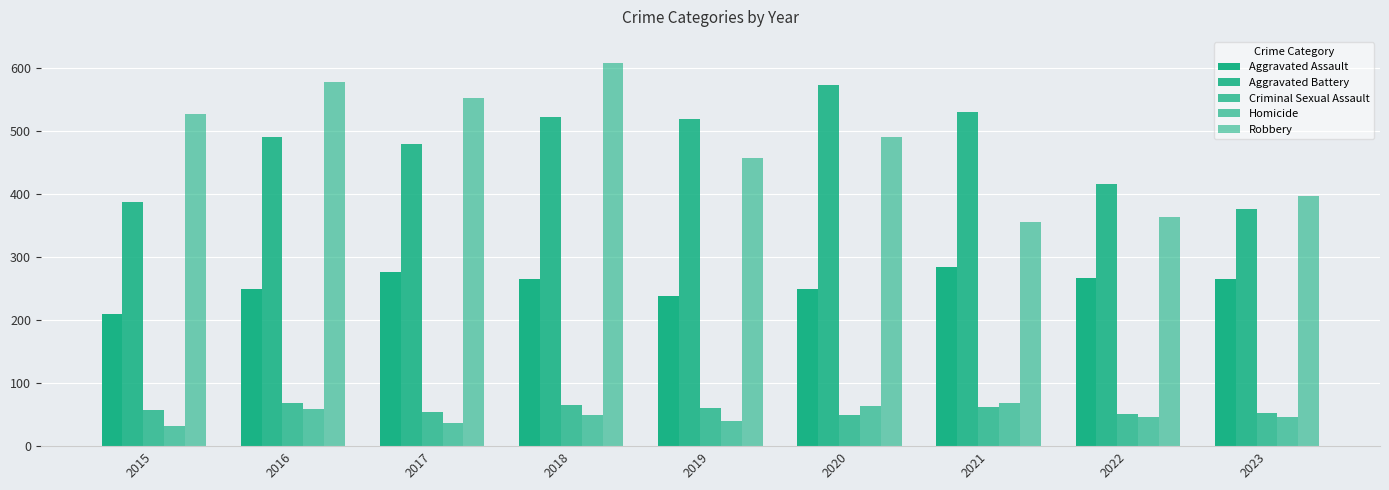

How many bars are there in each group?

5